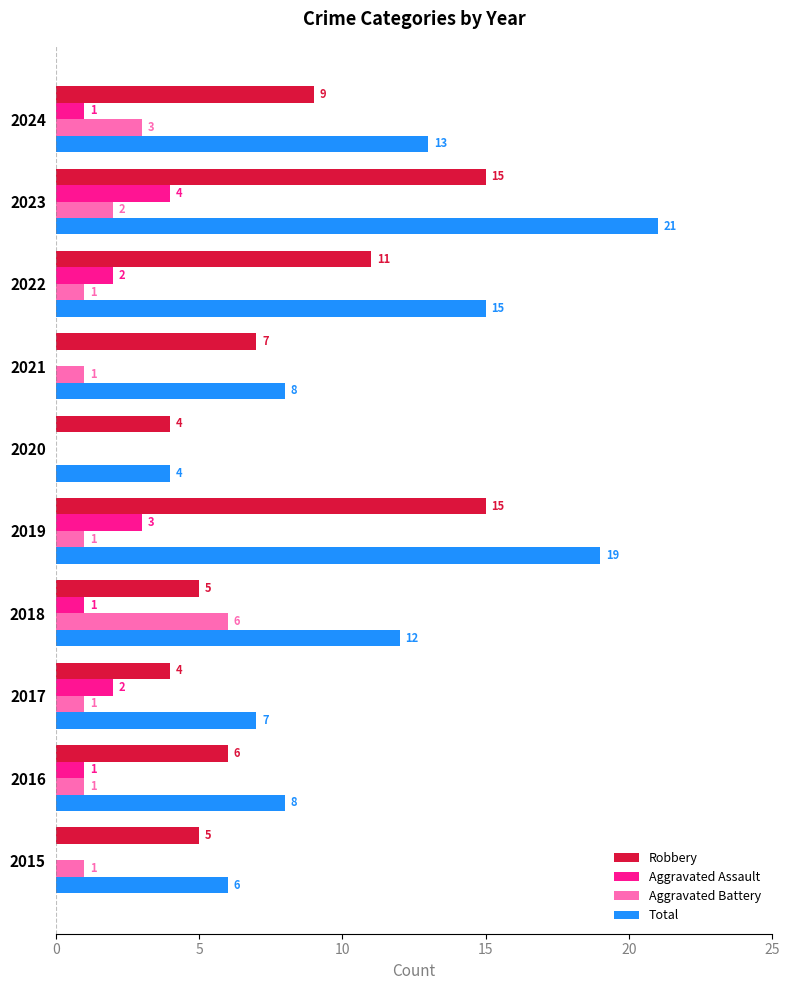

What is the sum of all Total values?

113